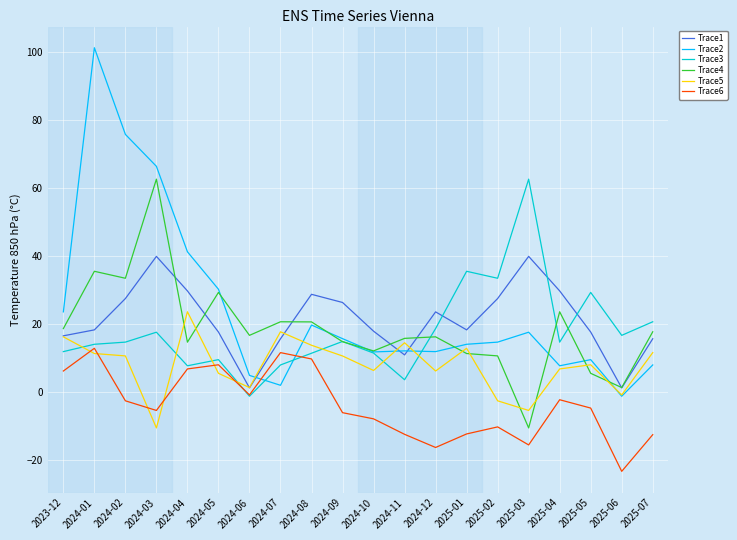

Which series has the largest range (max minus min)?

Trace2